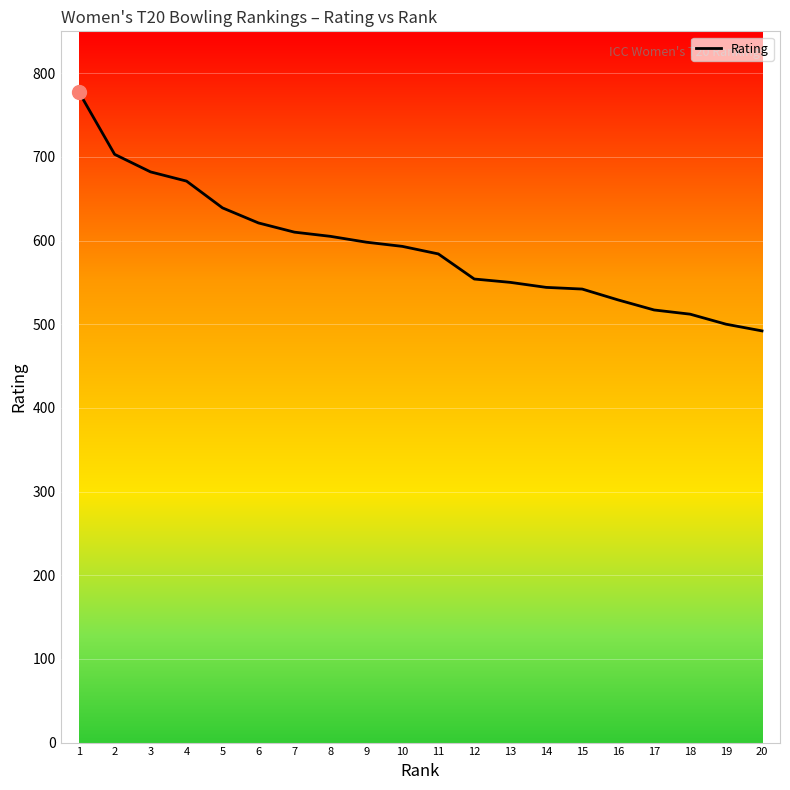

What is the approximate value at 16, to the nearest 10?

530